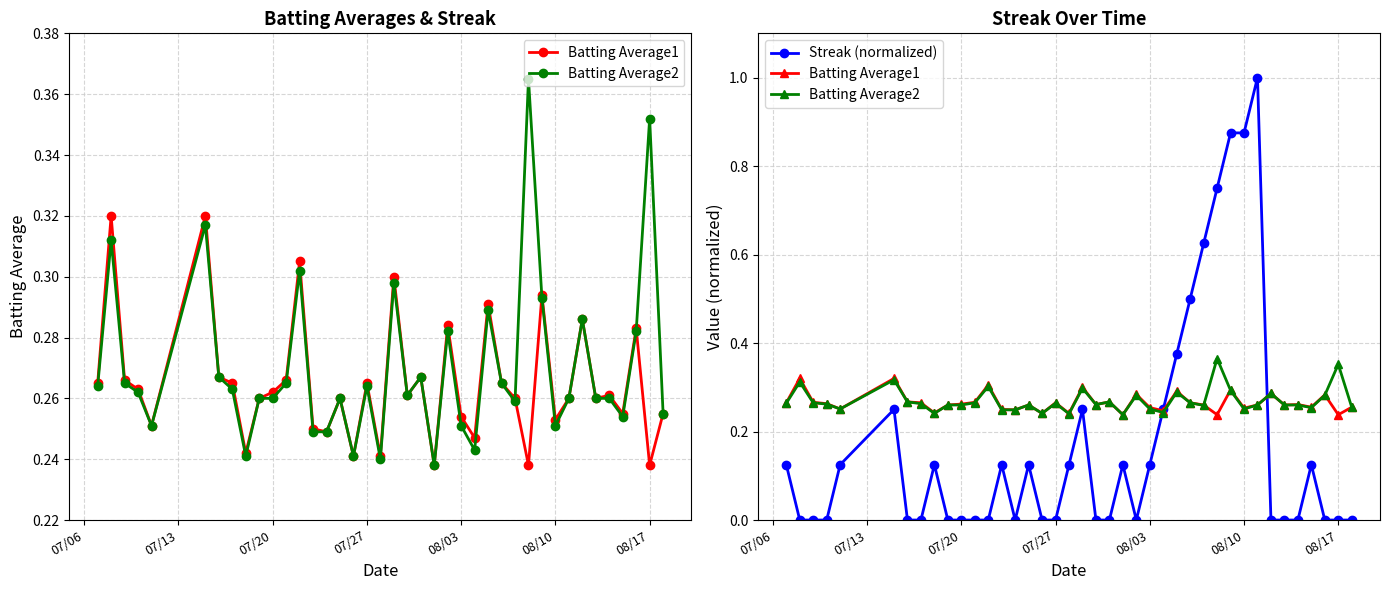

What is the spread (max minus min) of values at 08/10?

0.6